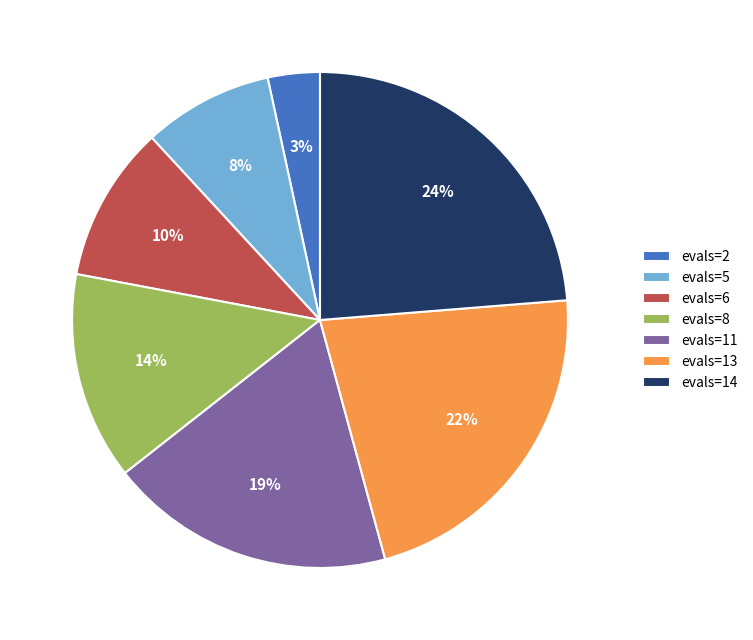

Between evals=14 and evals=5, which is larger?

evals=14